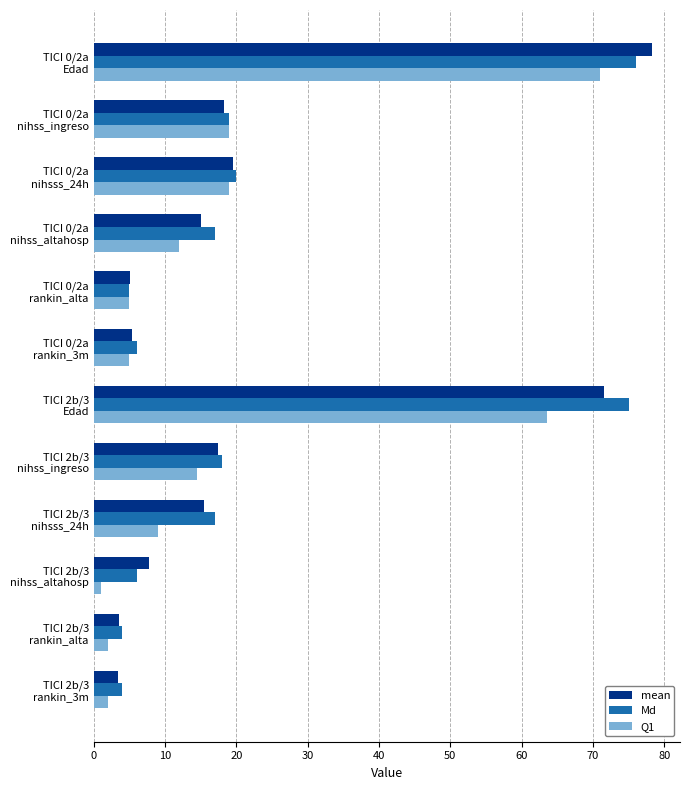

Rank the series by their maximum value, from lowest to highest.

Q1, Md, mean